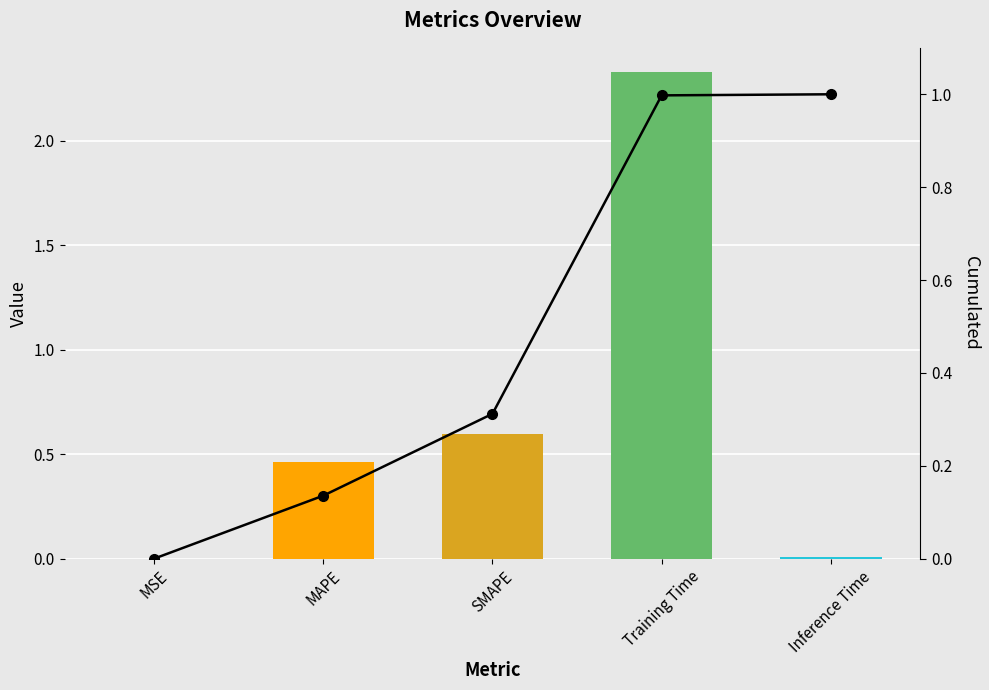

Reading right to left, transcribe all the data shown in this chart.

col_1: Inference Time=0.0	Training Time=2.3	SMAPE=0.6	MAPE=0.5	MSE=0.0
Cumulated: Inference Time=1.0	Training Time=1.0	SMAPE=0.3	MAPE=0.1	MSE=0.0